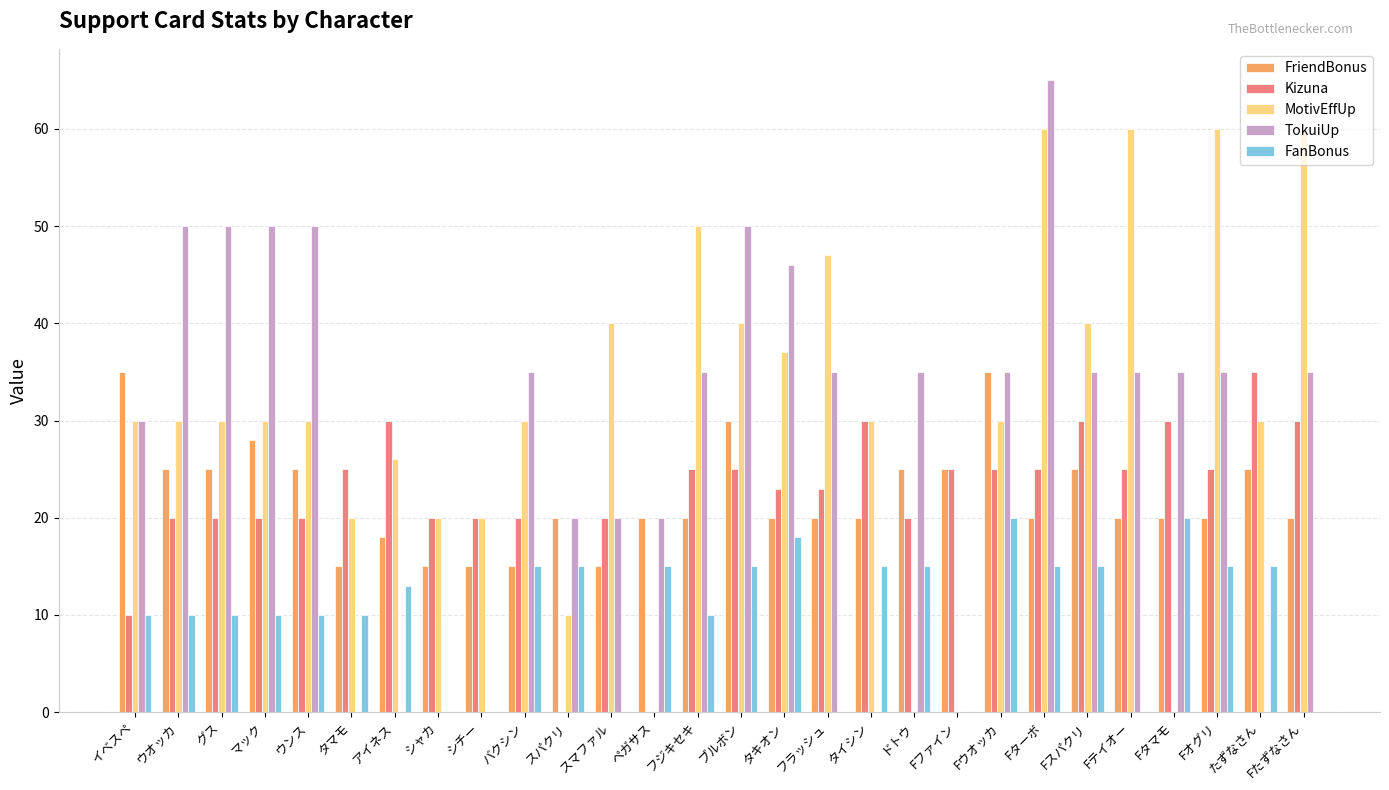

The value of FriendBonus at フジキセキ is 20. True or false?

True